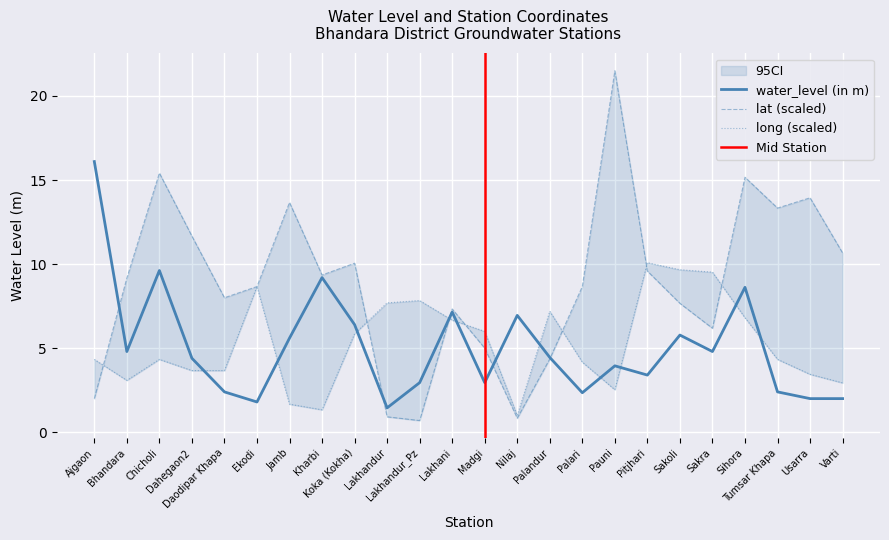

What is the label of the 1st point from the left?

Ajgaon